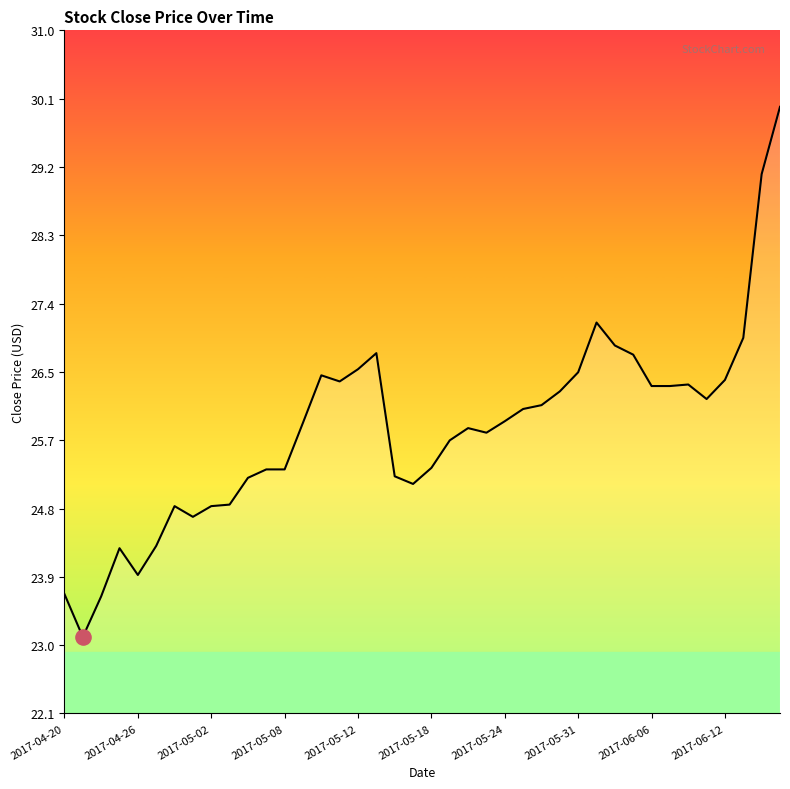

What is the minimum value shown in the chart?

23.1